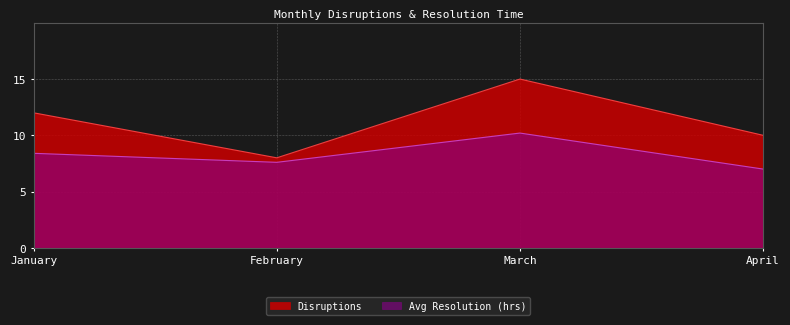

What is the difference between the highest and lowest values at April?

3.0